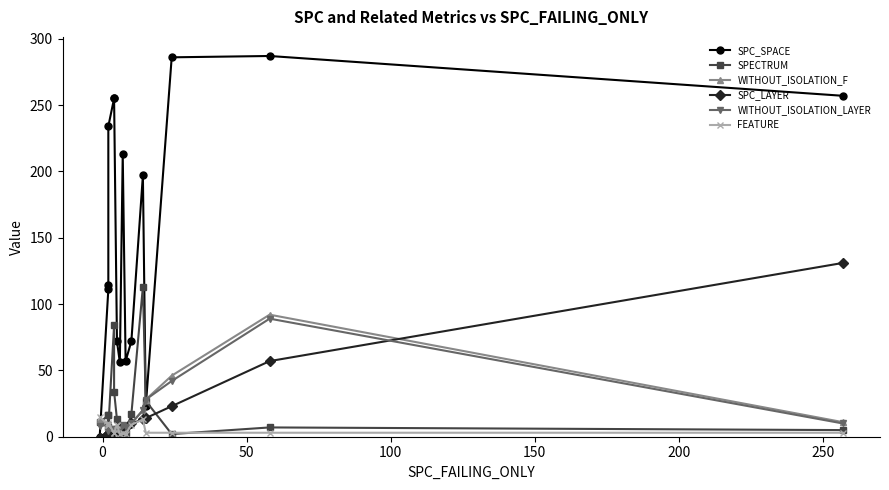

How many data points in SPC_LAYER are above 7?

6